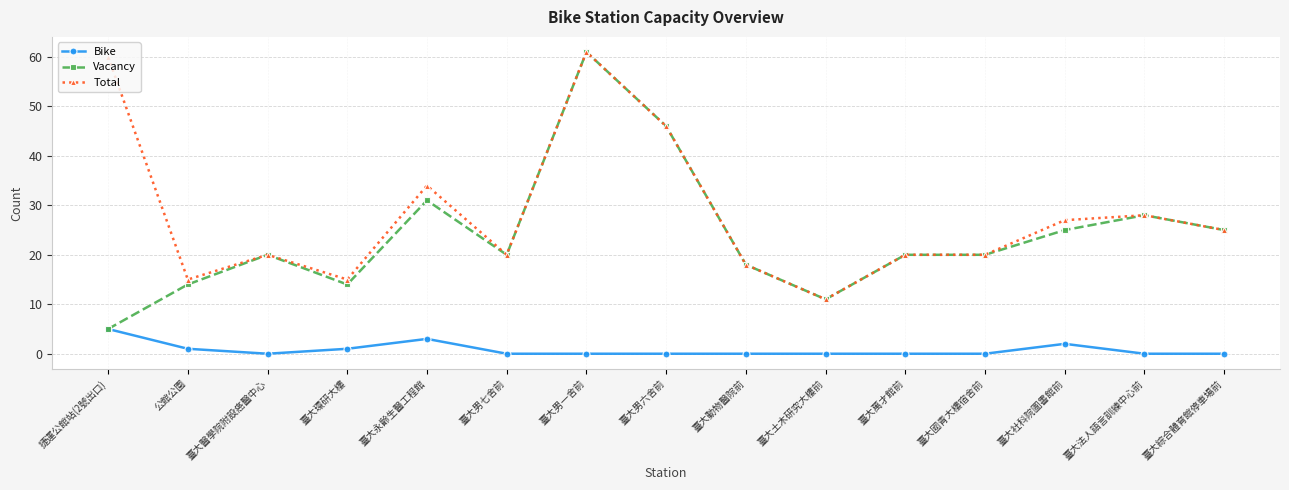

Is this an area chart (filled region under the line)?

No